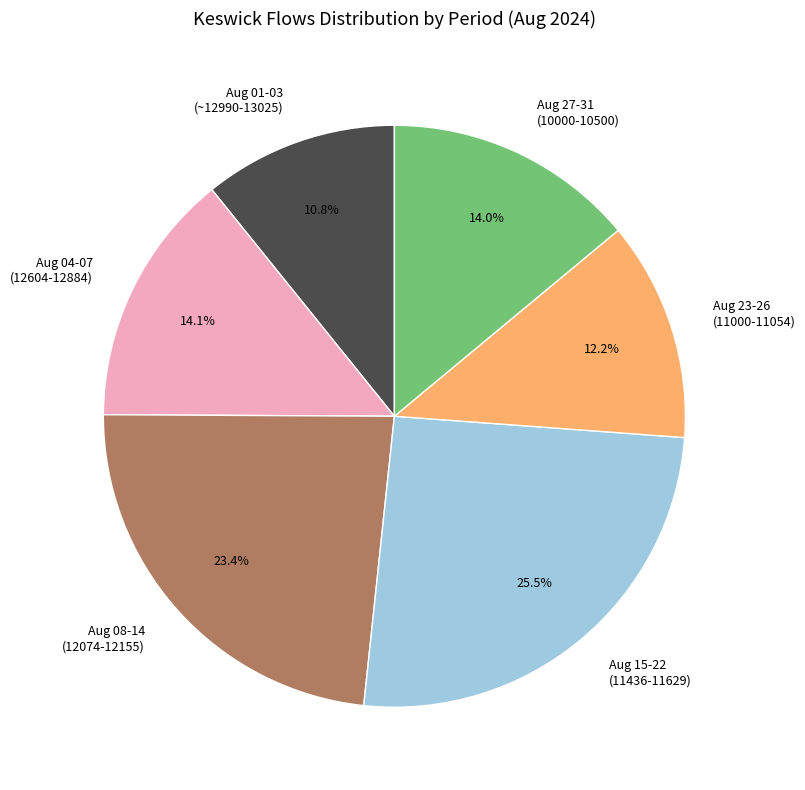

Count the number of slices in the pie.

6